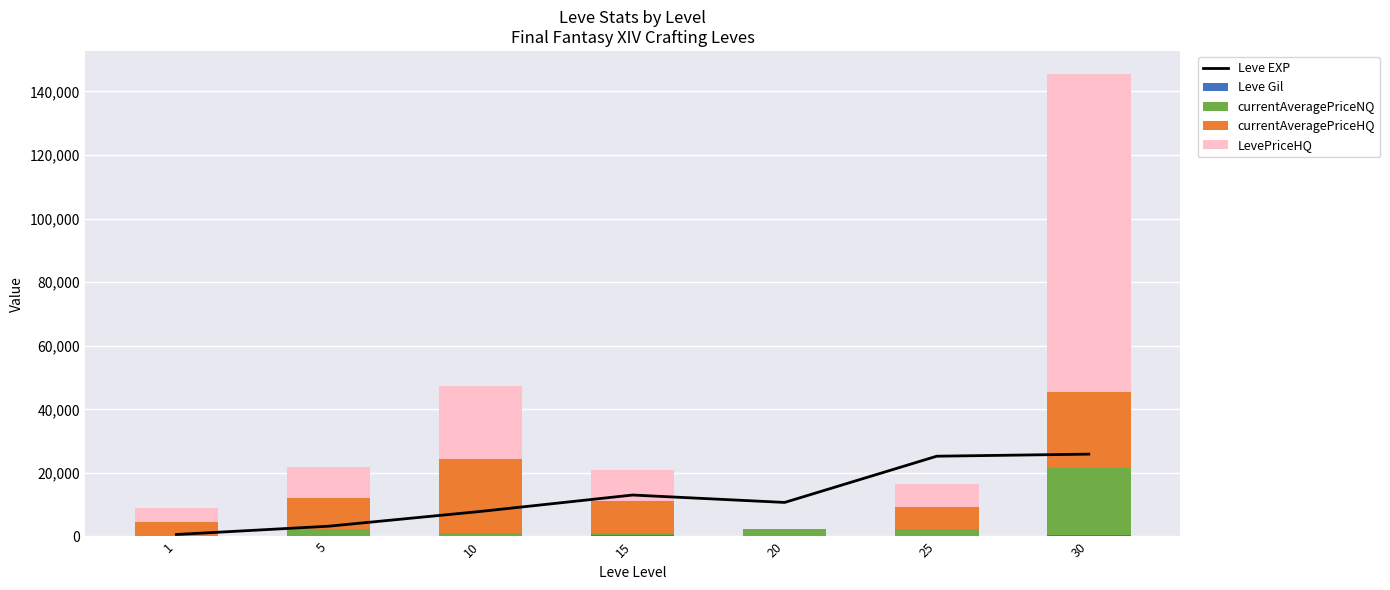

What is the total value across all series at 10?

55114